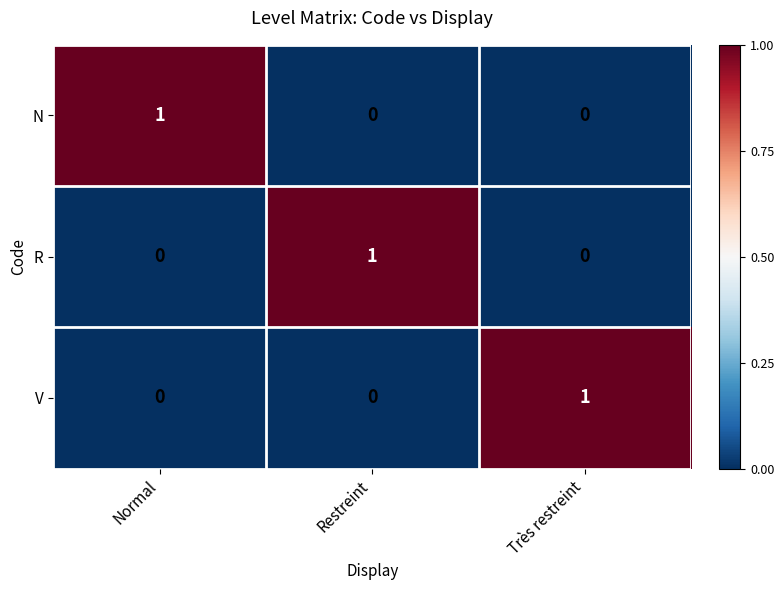

At which label does N reach its peak?

Normal